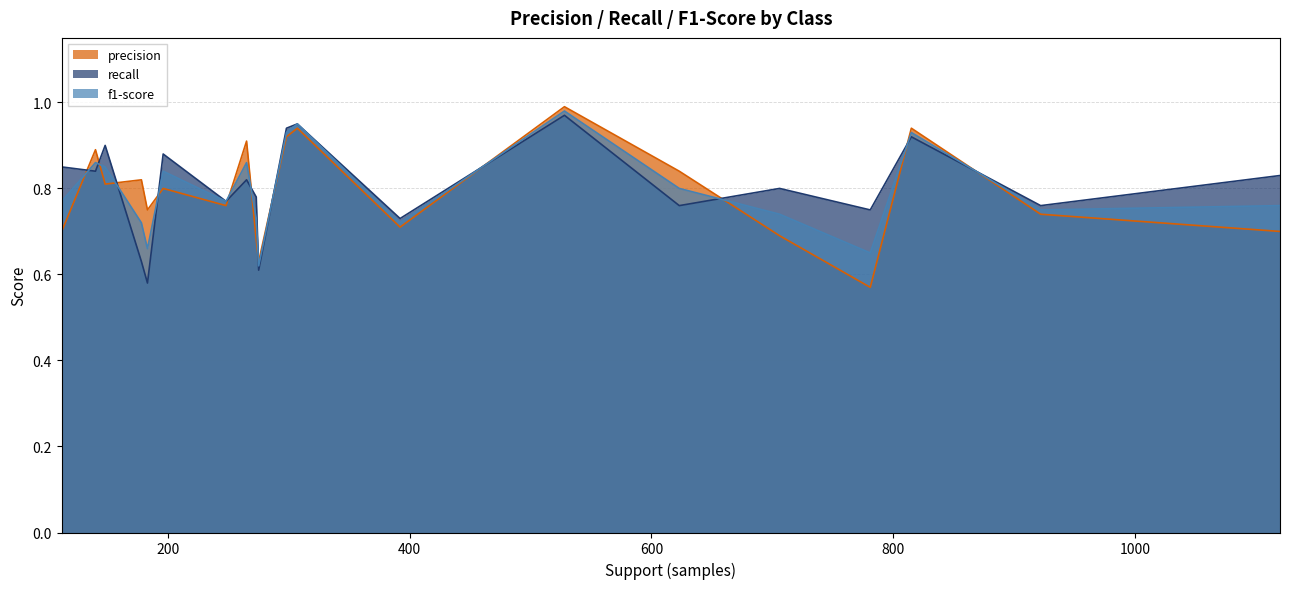

What are all the series names shown in the legend?

precision, recall, f1-score